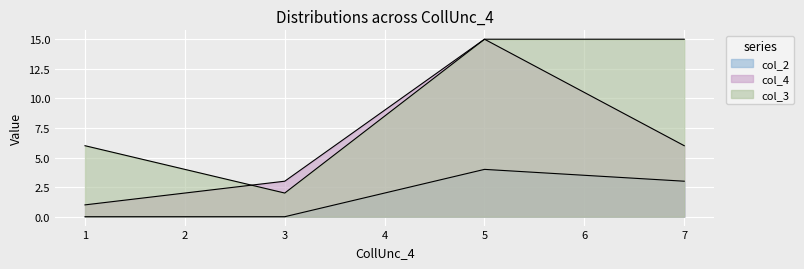

Which has a higher value, 1 or 7?

7